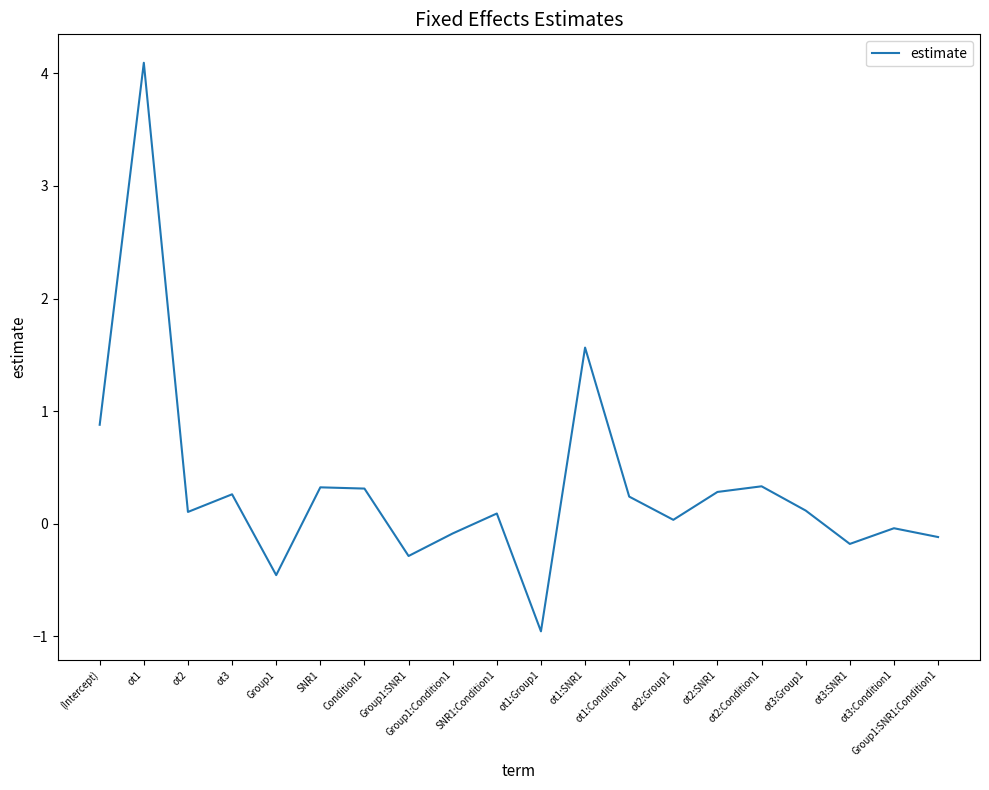

What is the difference between the maximum and minimum values?

5.1